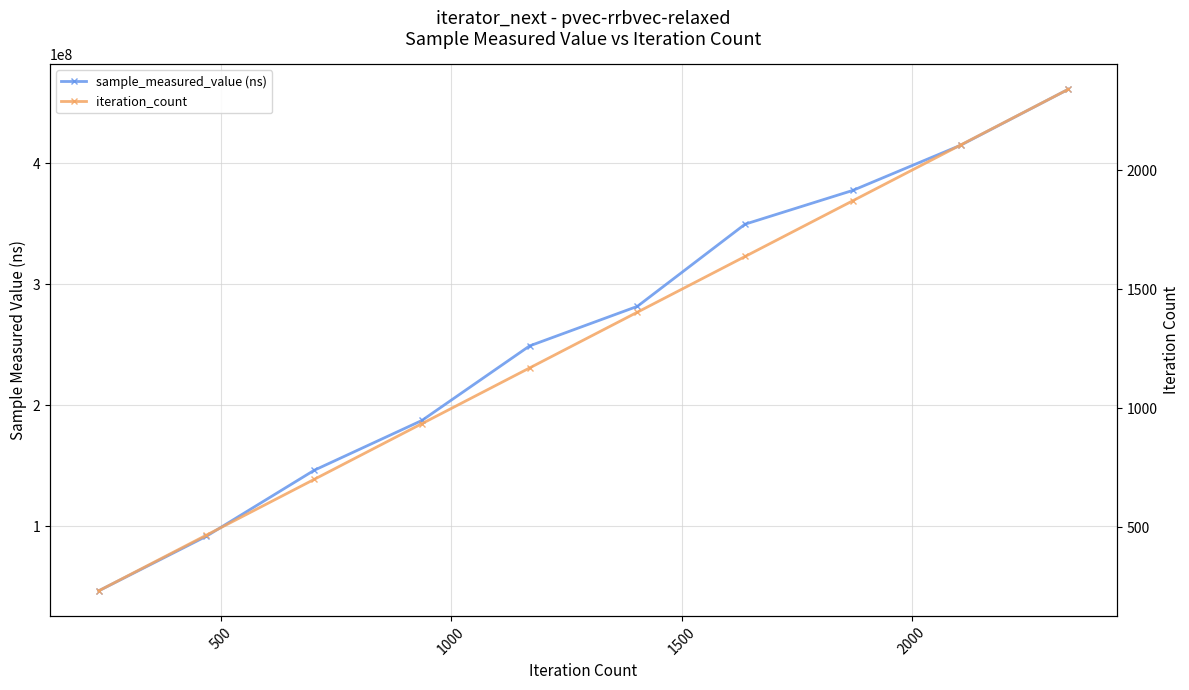

True or false: iteration_count and sample_measured_value (ns) intersect in this chart.

False